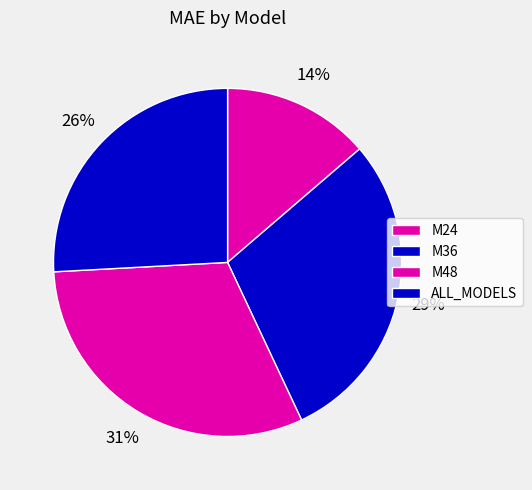

Does M48 represent more than half of the total?

No